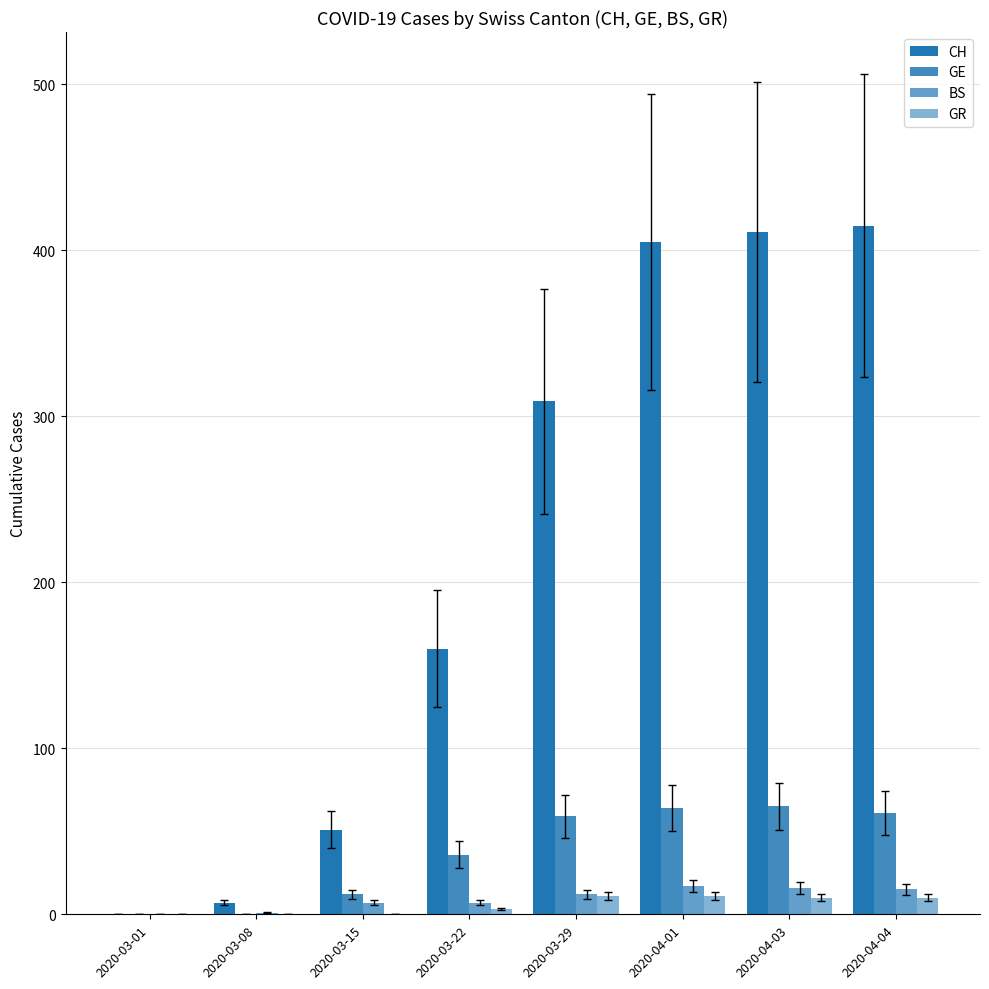

Reading left to right, extract all data points from this chart.

CH: 0	7	51	160	309	405	411	415
GE: 0	0	12	36	59	64	65	61
BS: 0	1	7	7	12	17	16	15
GR: 0	0	0	3	11	11	10	10